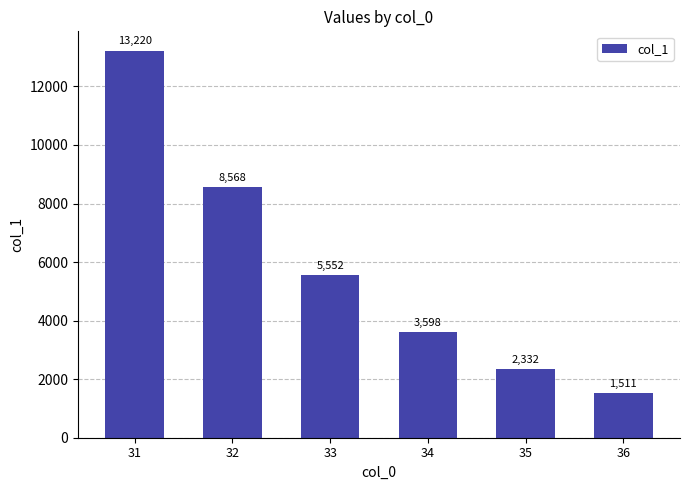

List the labels in order of value, smallest first.

36, 35, 34, 33, 32, 31